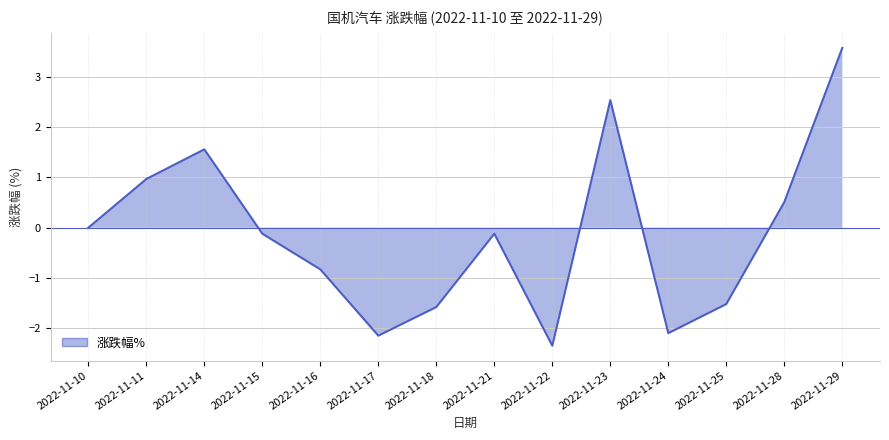

Which has a higher value, 2022-11-23 or 2022-11-15?

2022-11-23